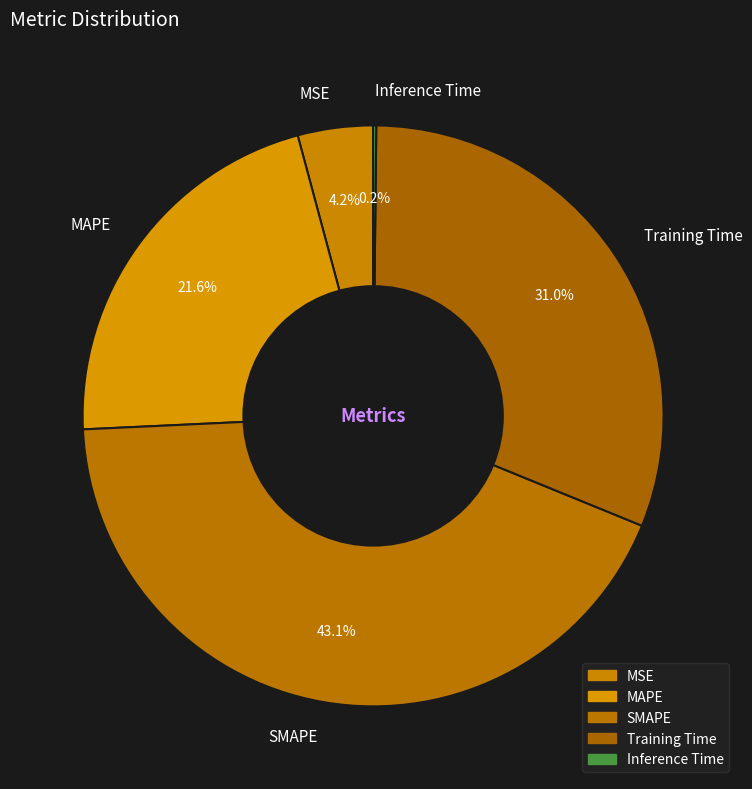

Combined, what portion of the pie is MAPE and SMAPE?

64.6%